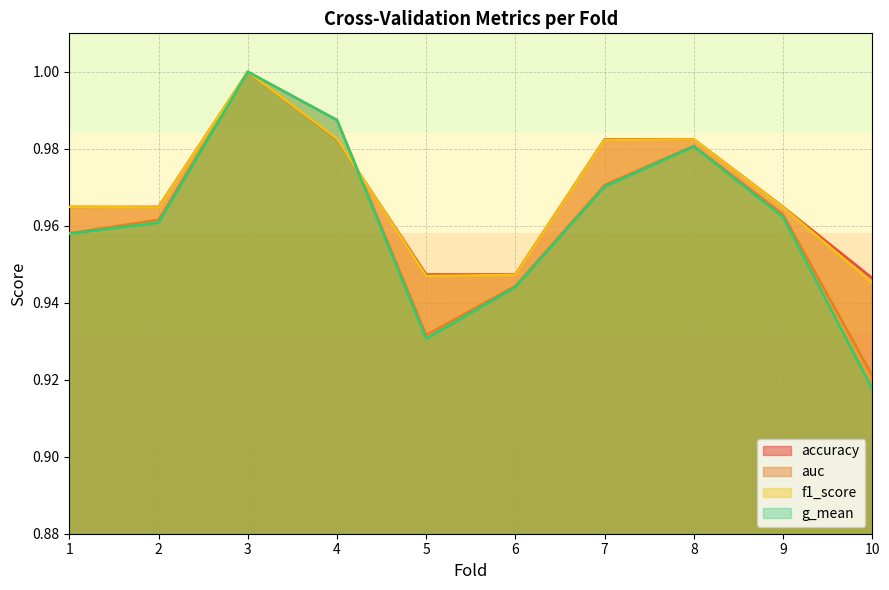

List the series in order of their peak value, lowest first.

accuracy, auc, f1_score, g_mean